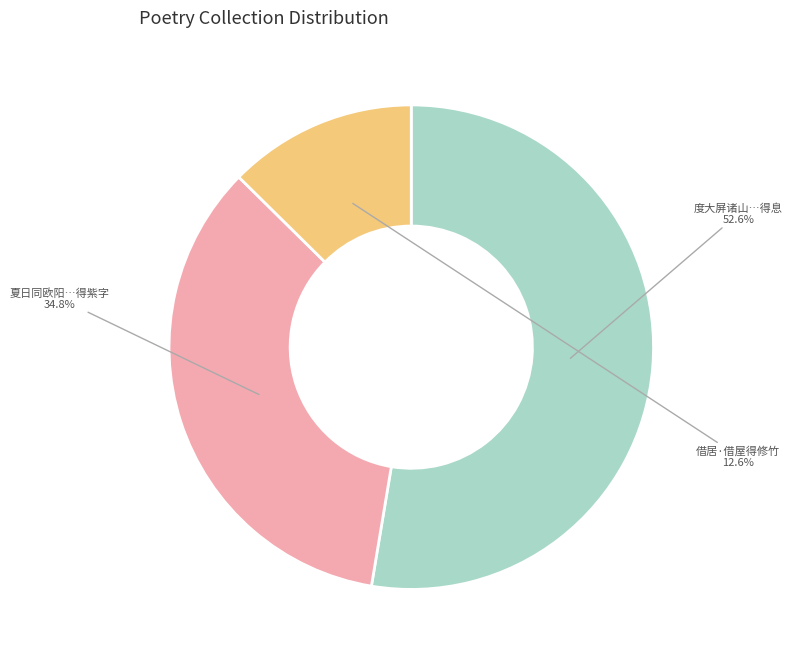

To the nearest percent, what is the average slice percentage?

33%